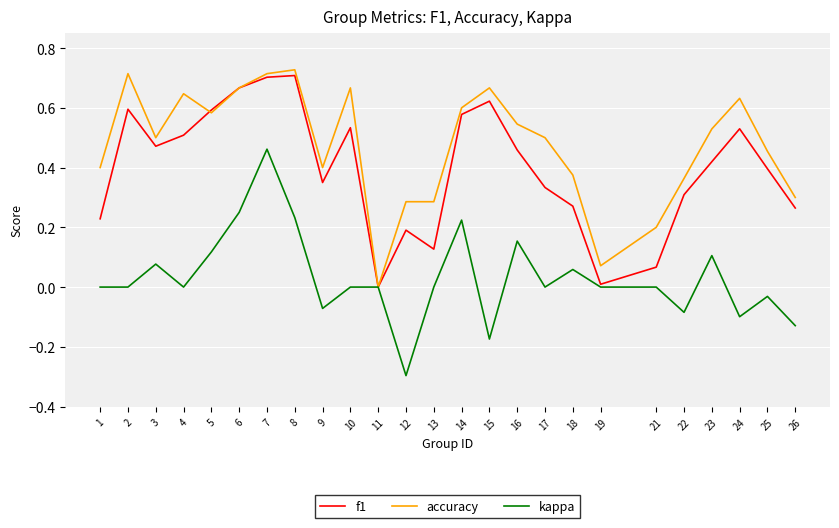

Is it true that kappa equals -0.1 at 9?

True